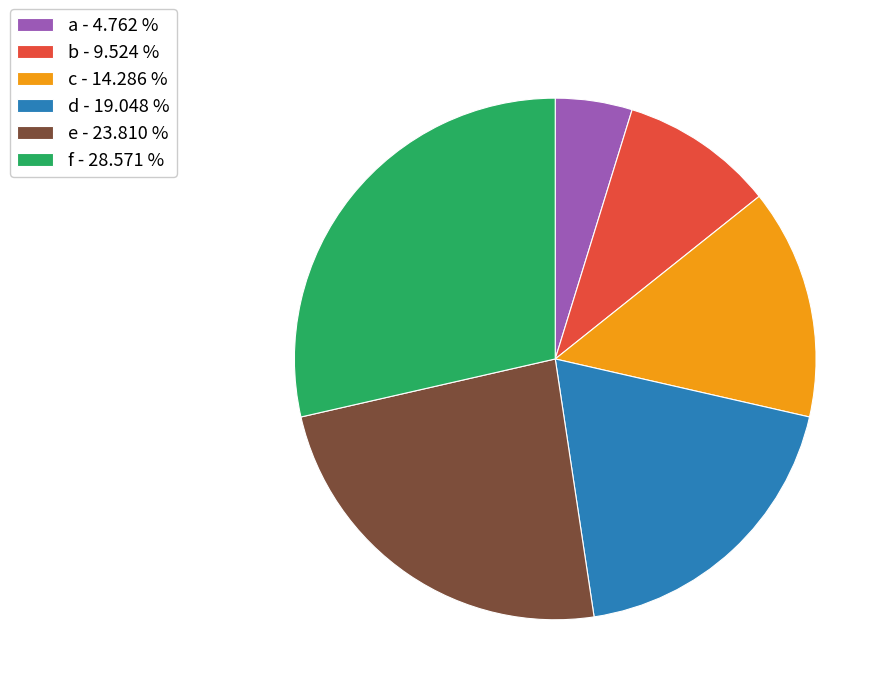

Rank the categories by value from lowest to highest.

a, b, c, d, e, f